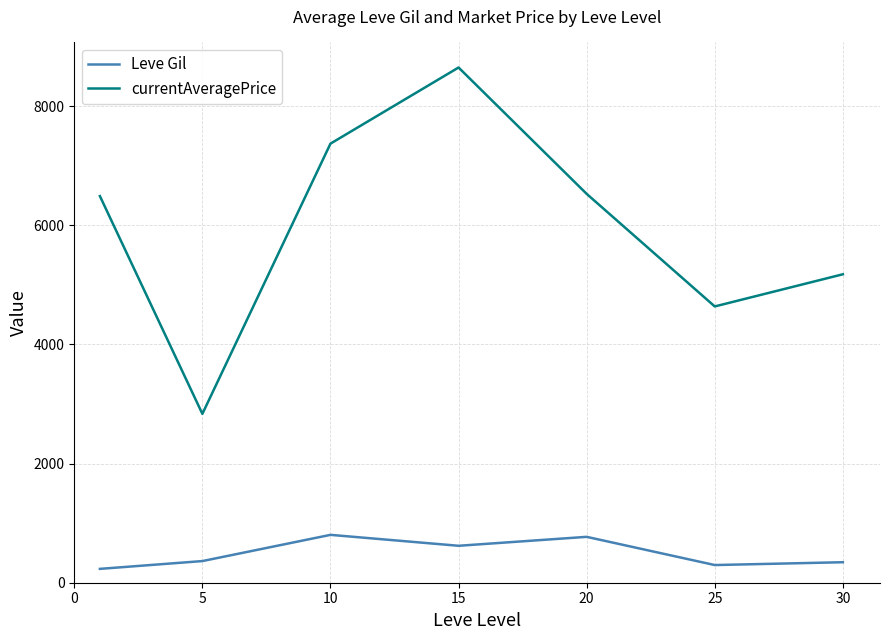

What is the minimum value shown in the chart?

232.5